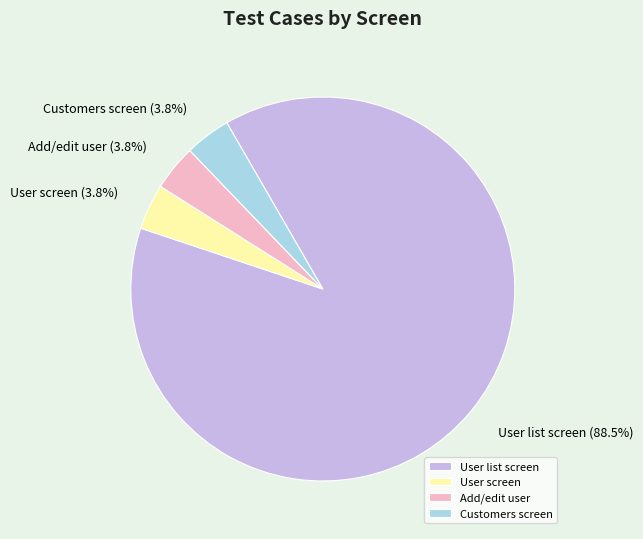

What percentage is NOT represented by User screen?

96.2%